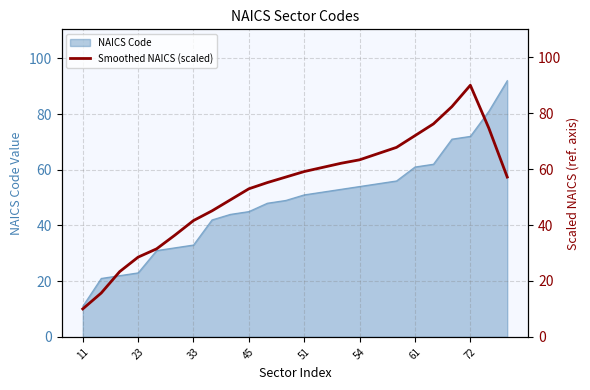

True or false: NAICS Code has a value of 17 at 11.

False